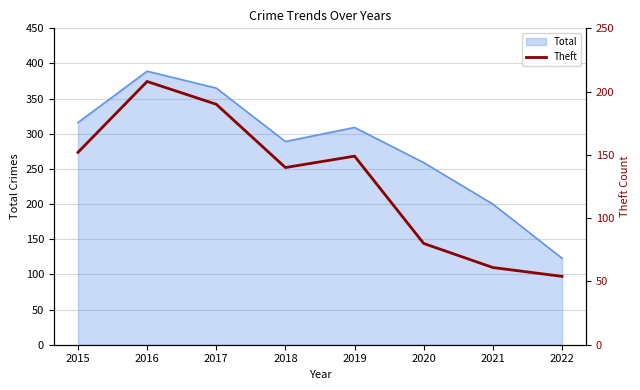

The value at 2021 is 17. True or false?

False